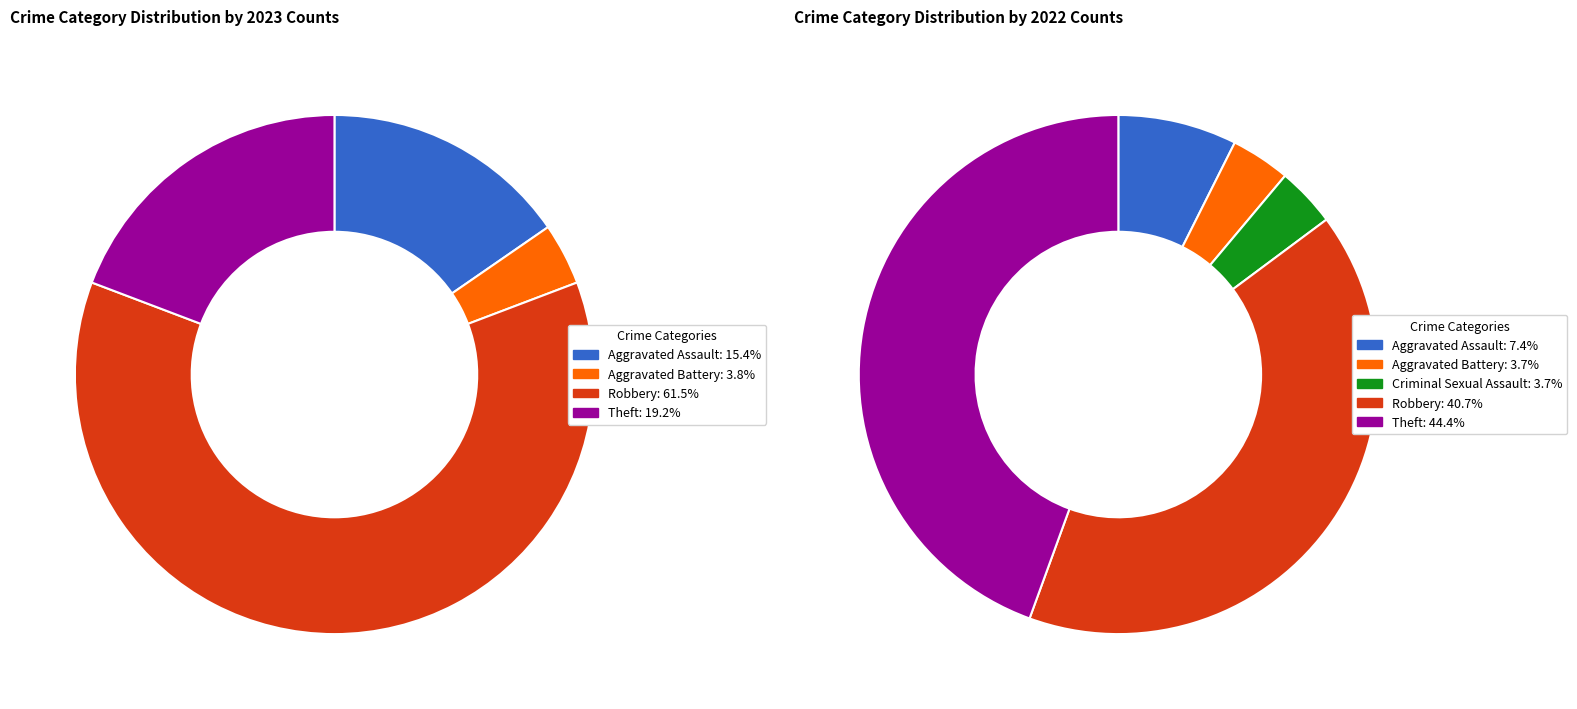

Count the number of slices in the pie.

5